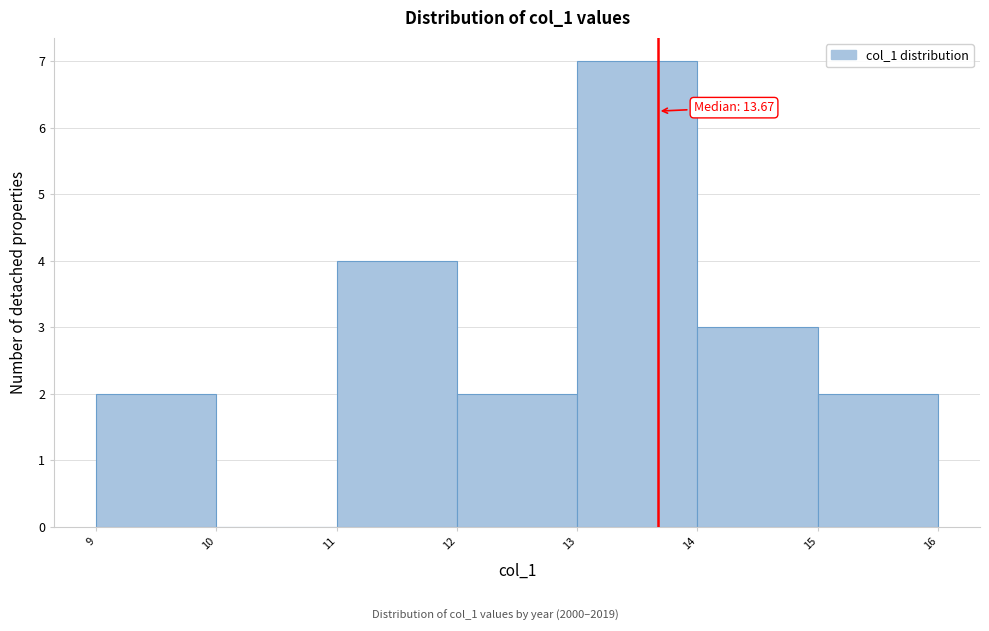

Over which range of the x-axis is the bar tallest?

13 to 14